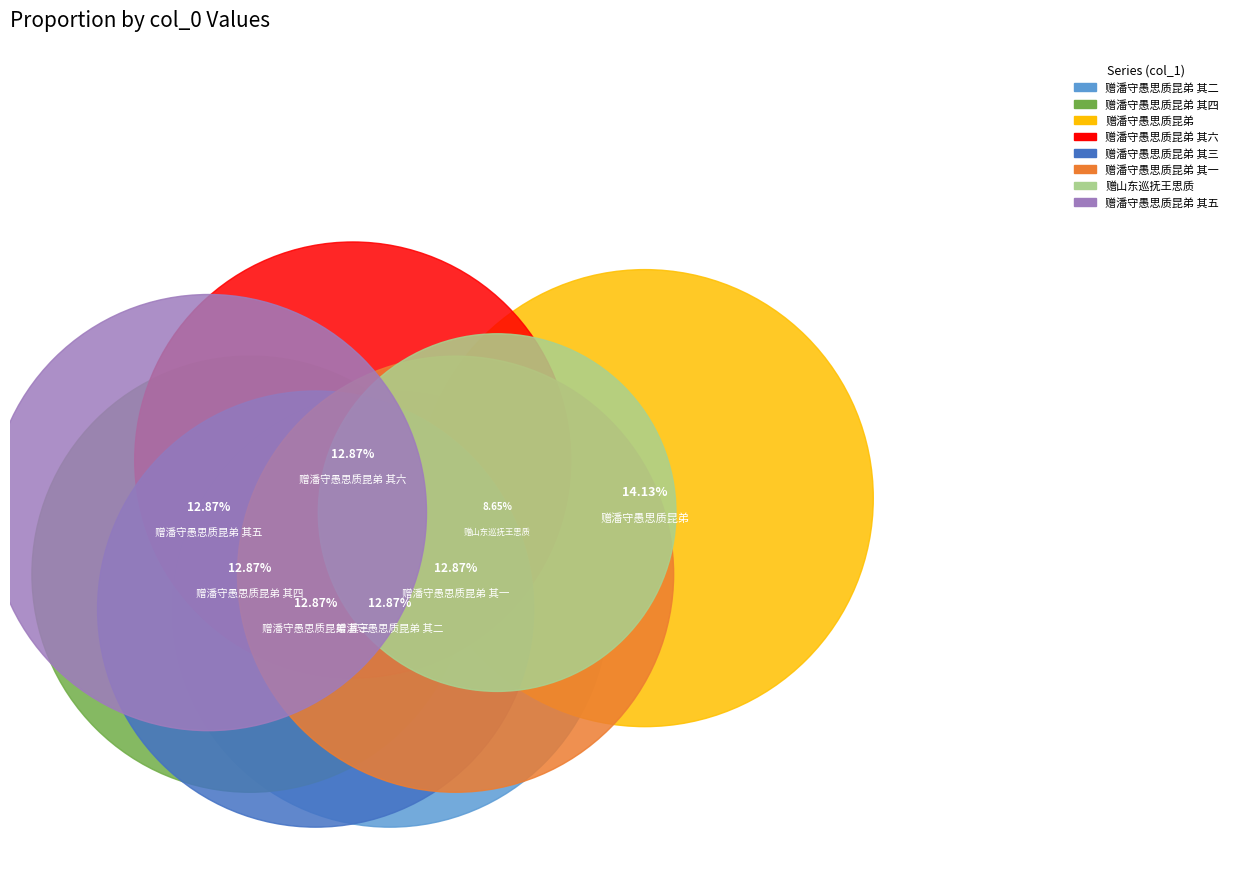

To the nearest percent, what portion does 赠潘守愚思质昆弟 其五 represent?

13%